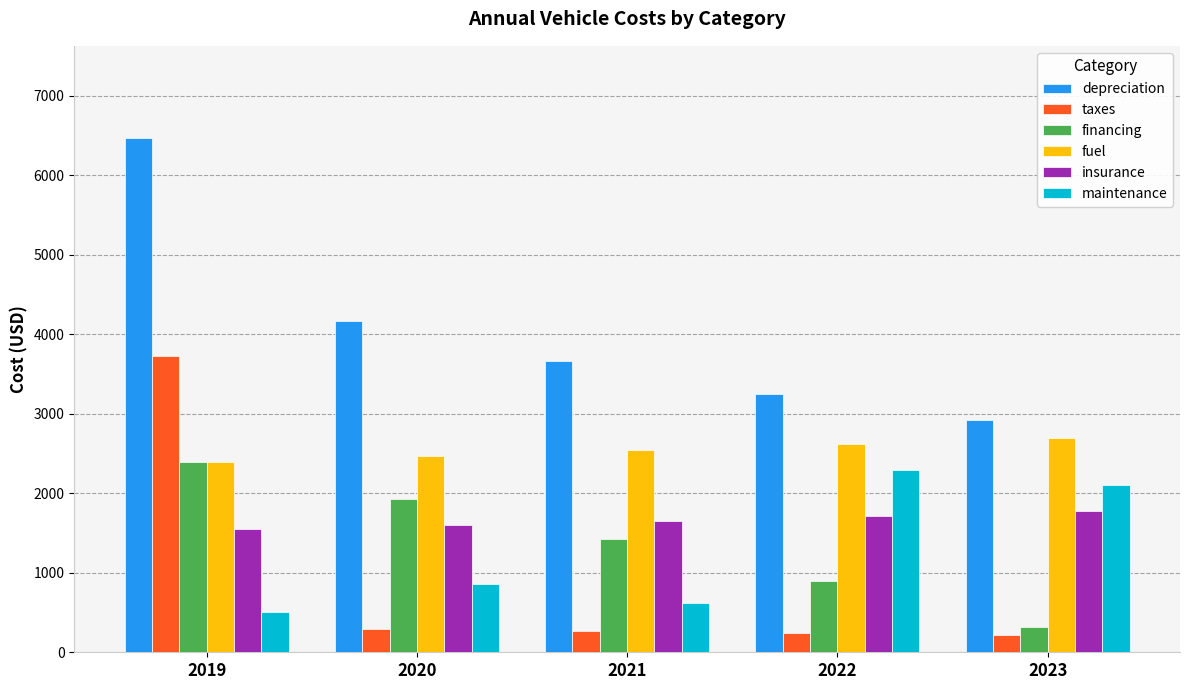

What is the sum of the maintenance values at 2021 and 2020?

1478